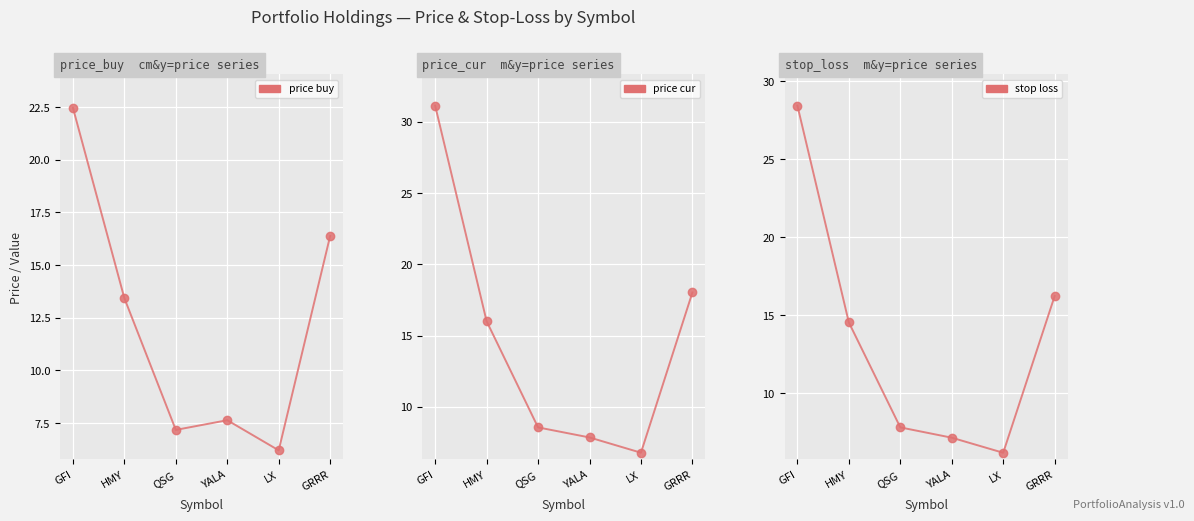

What is the approximate value of price_buy at GFI?

22.5